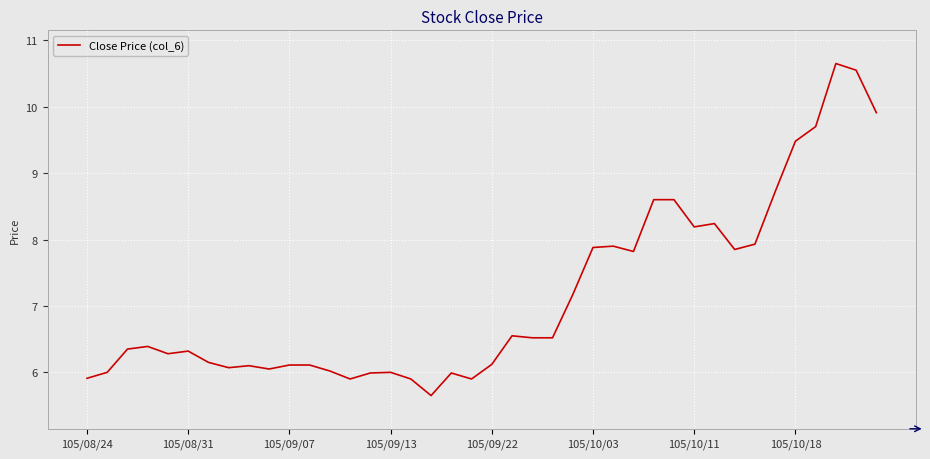

What is the difference between the maximum and minimum values?

5.0